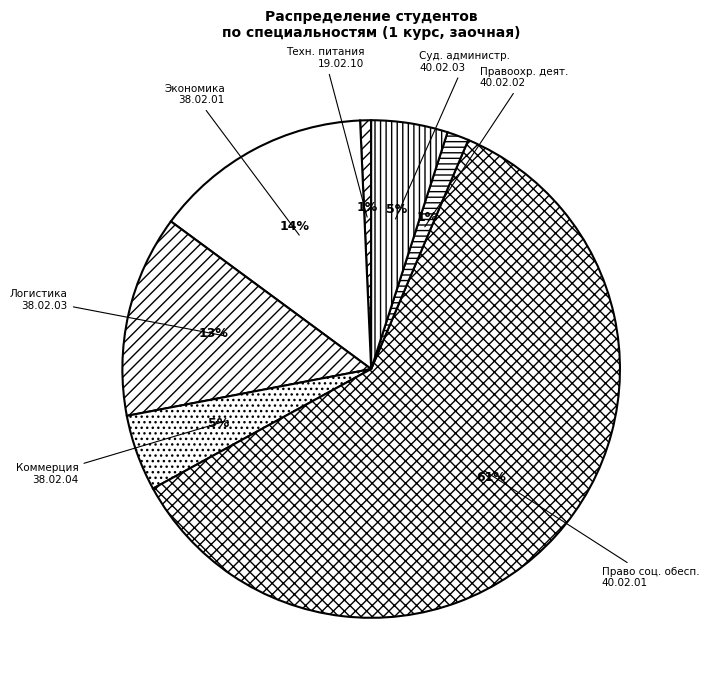

Do Право соц. обесп. 40.02.01 and Суд. администр. 40.02.03 together represent more than half of the pie?

Yes